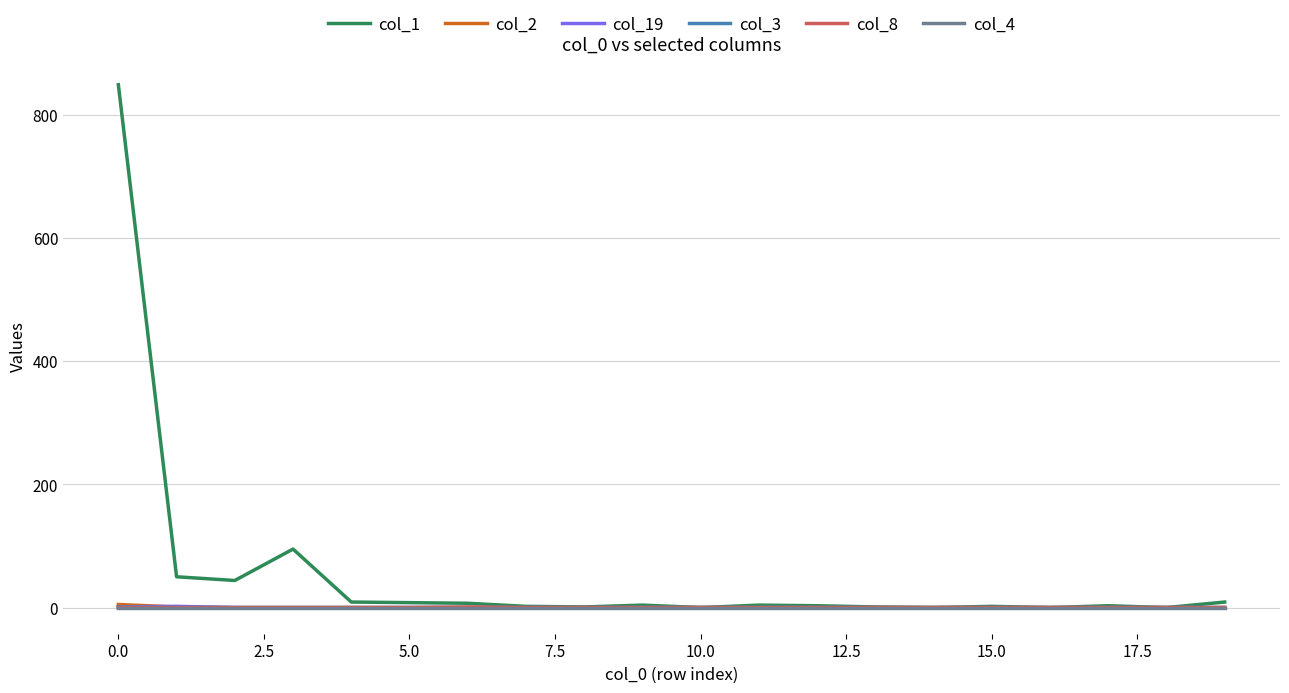

How many values in the col_8 series exceed 0?

1